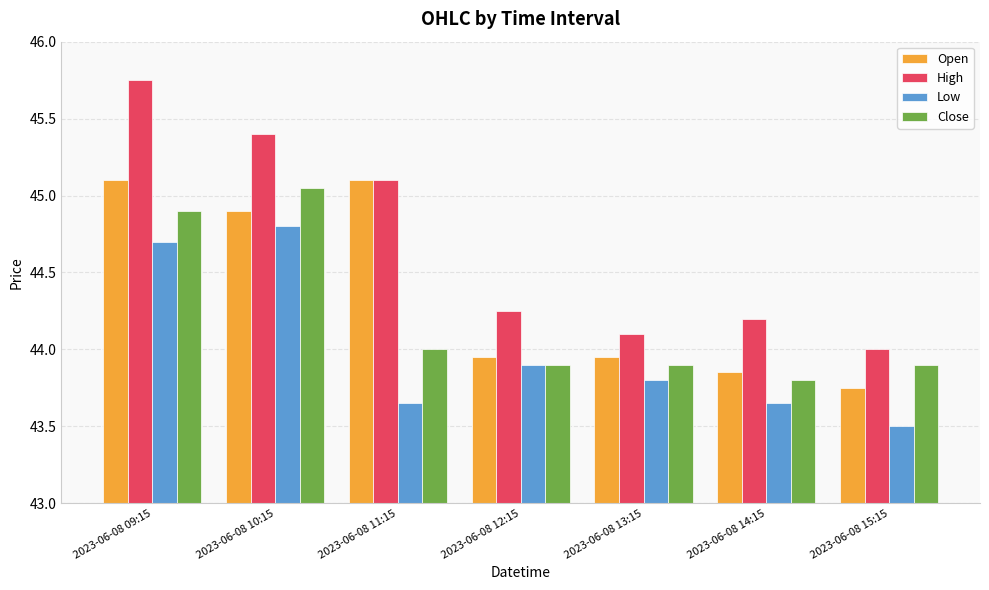

How many series are shown in this chart?

4